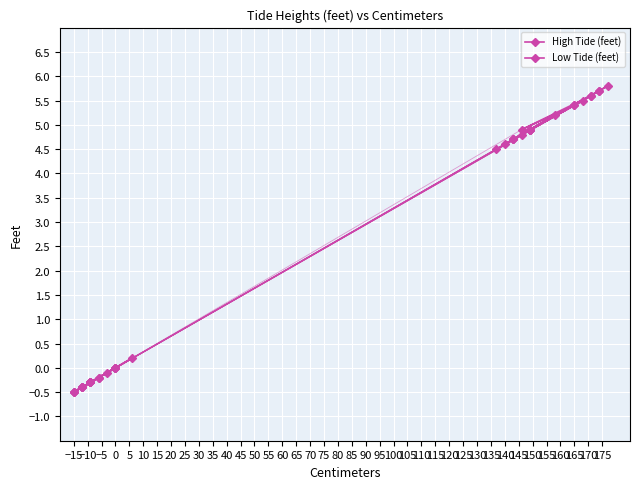

What is the average value of the High Tide (feet) series?

5.1